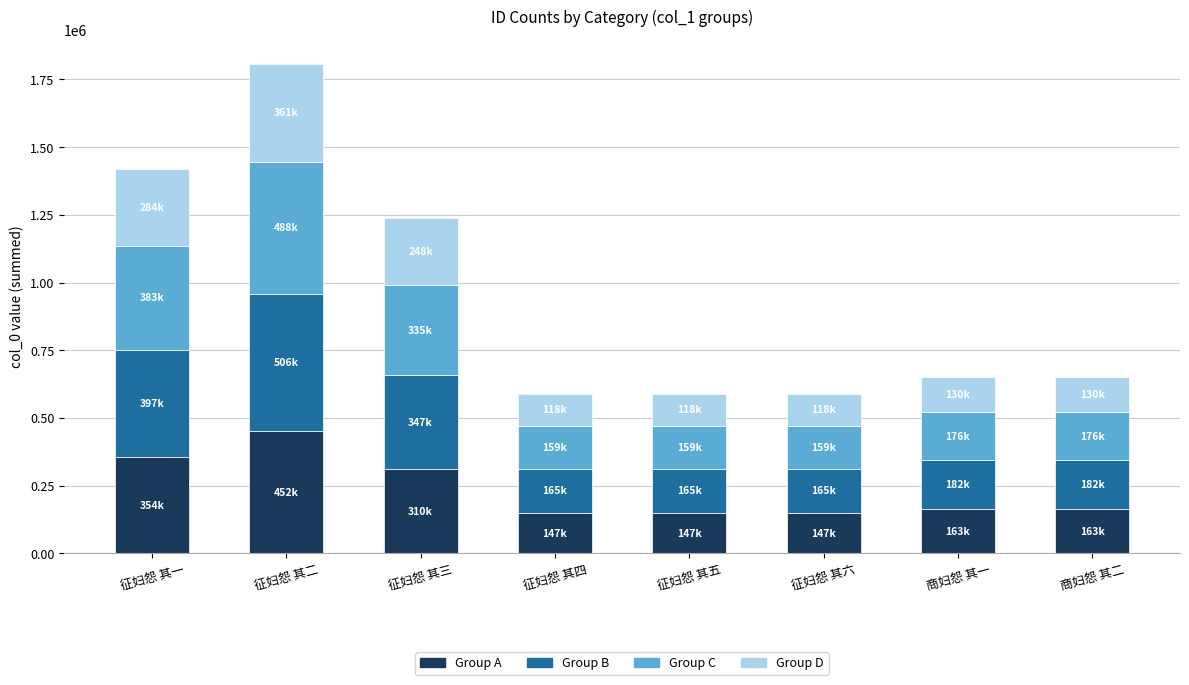

Which category has the highest value in the Group A series?

征妇怨 其二